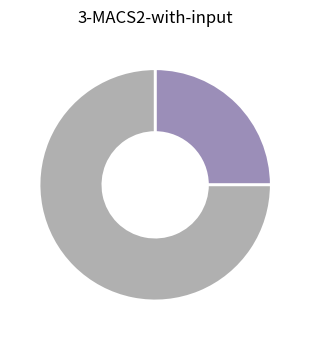

Is there a majority slice in this chart?

Yes